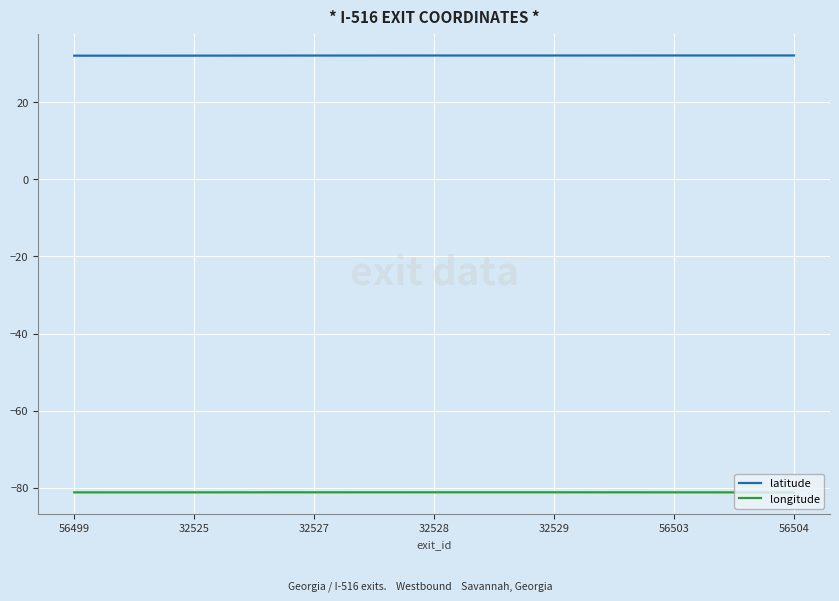

Which series has the largest total across all categories?

latitude